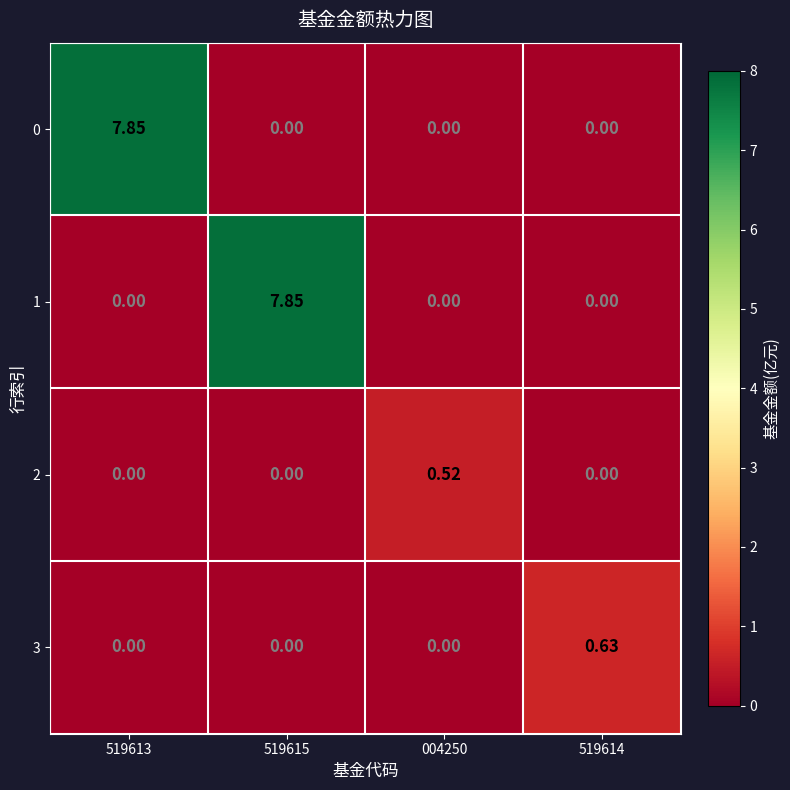

Is the value of 0 at 519615 greater than the value of 2 at 004250?

No